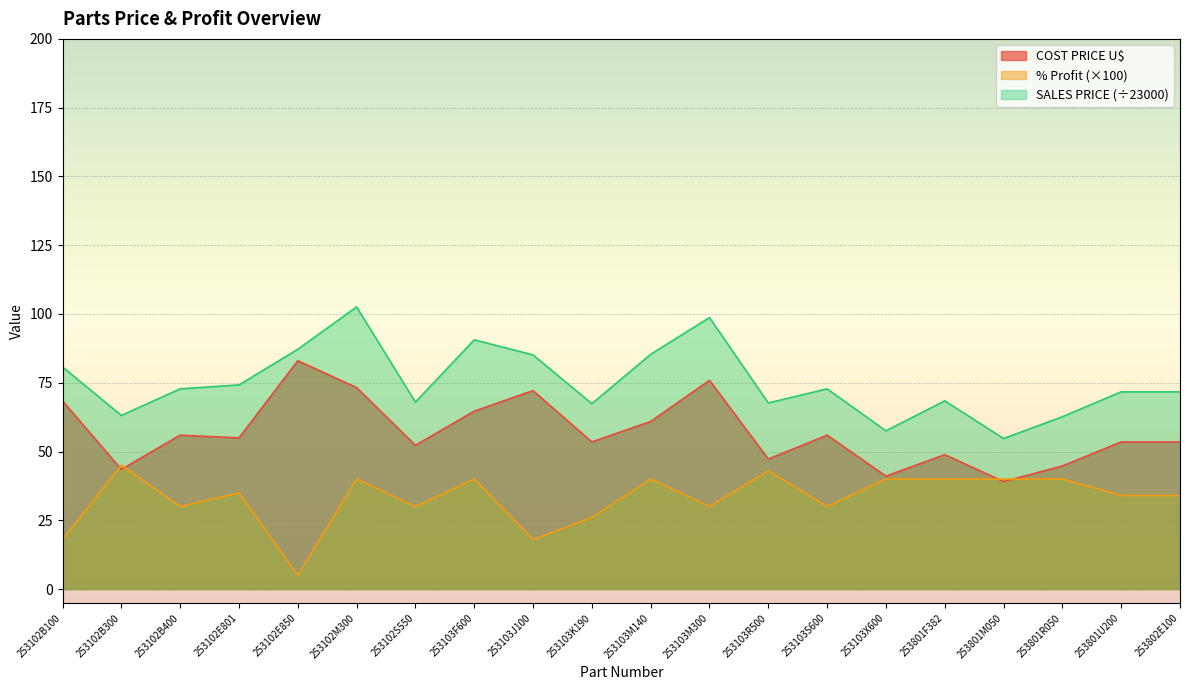

Does the chart display data point markers on the line(s)?

No